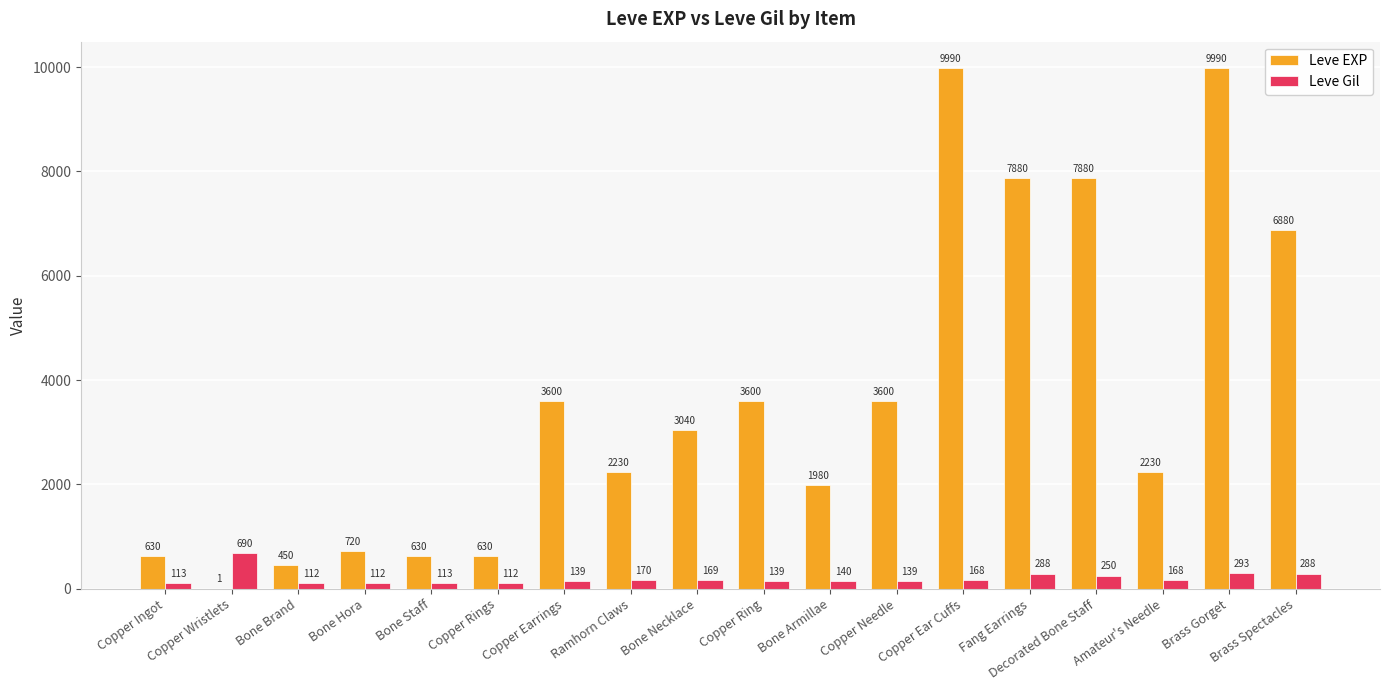

What is the difference between the Leve EXP values at Copper Rings and Copper Needle?

2970